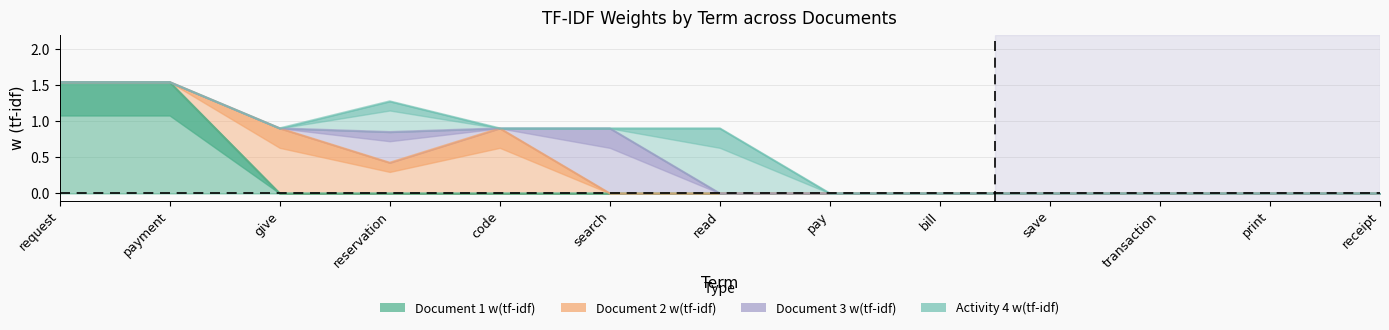

What position from the left is payment?

2